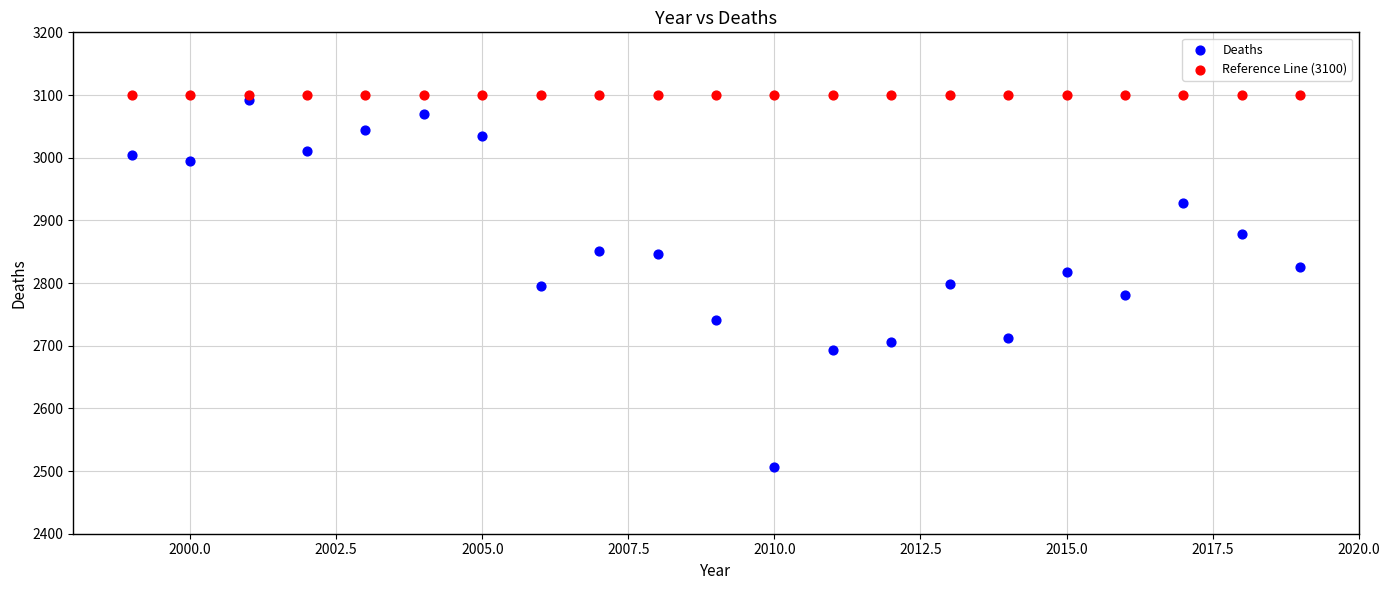

Which series reaches the minimum Y coordinate?

Deaths